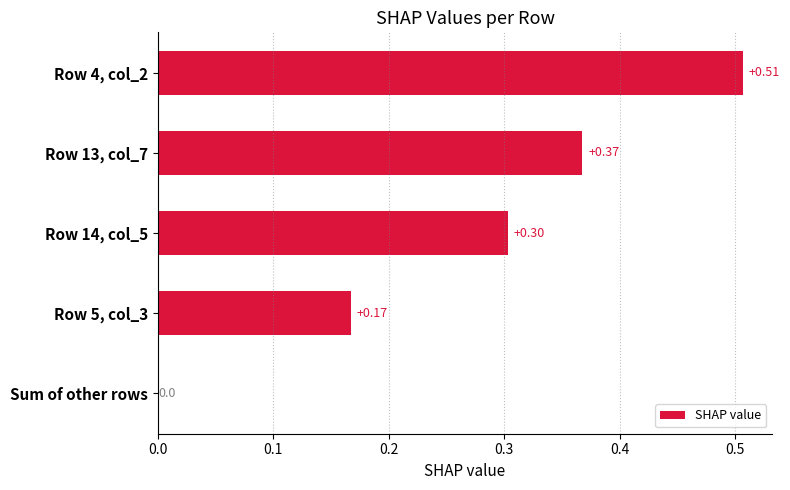

How many values are between 0 and 1?

5